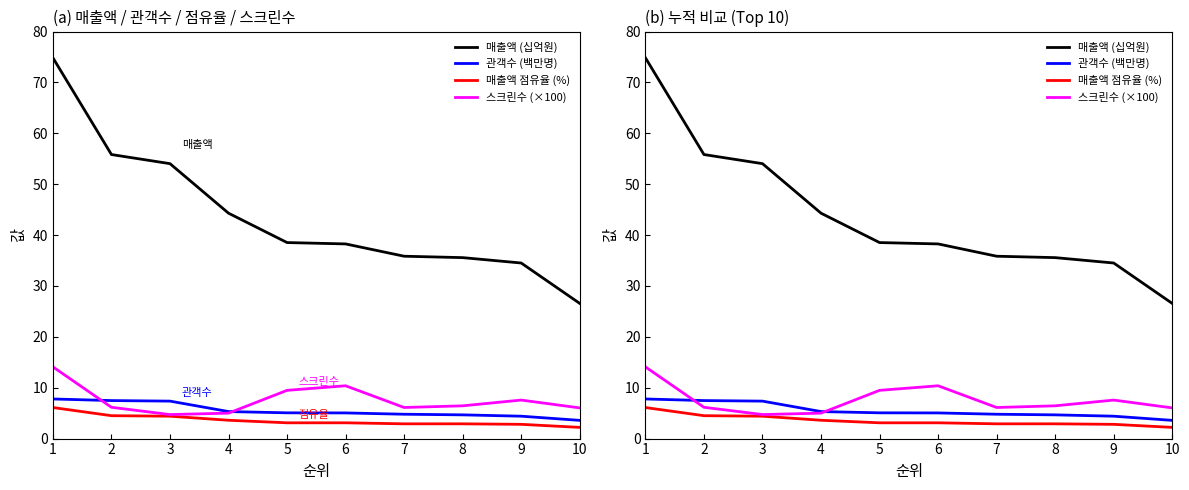

Rank the series by their maximum value, from lowest to highest.

매출액 점유율 (%), 관객수 (백만명), 스크린수 (×100), 매출액 (십억원)